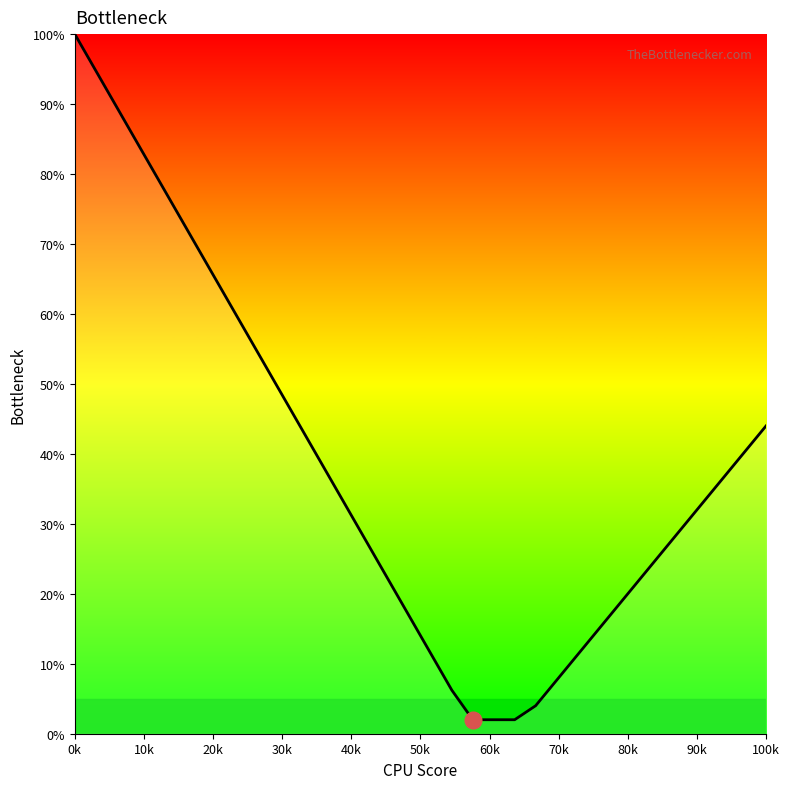

What is the maximum value shown in the chart?

100.0